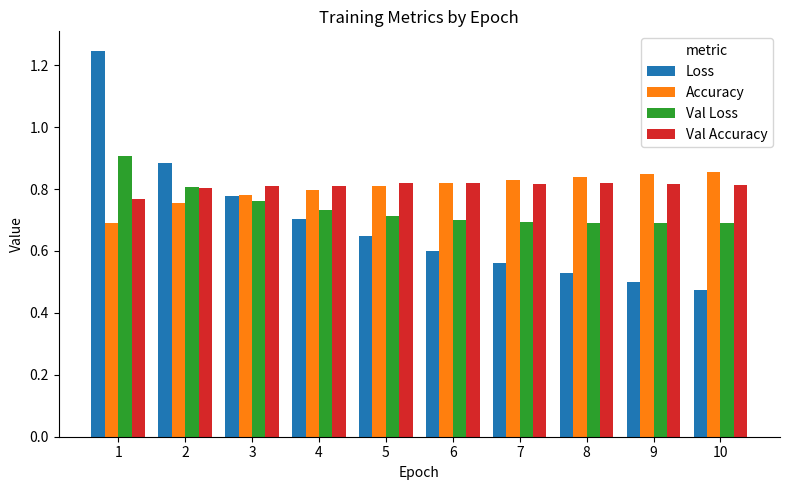

How many Val Loss values are between 0 and 1?

10